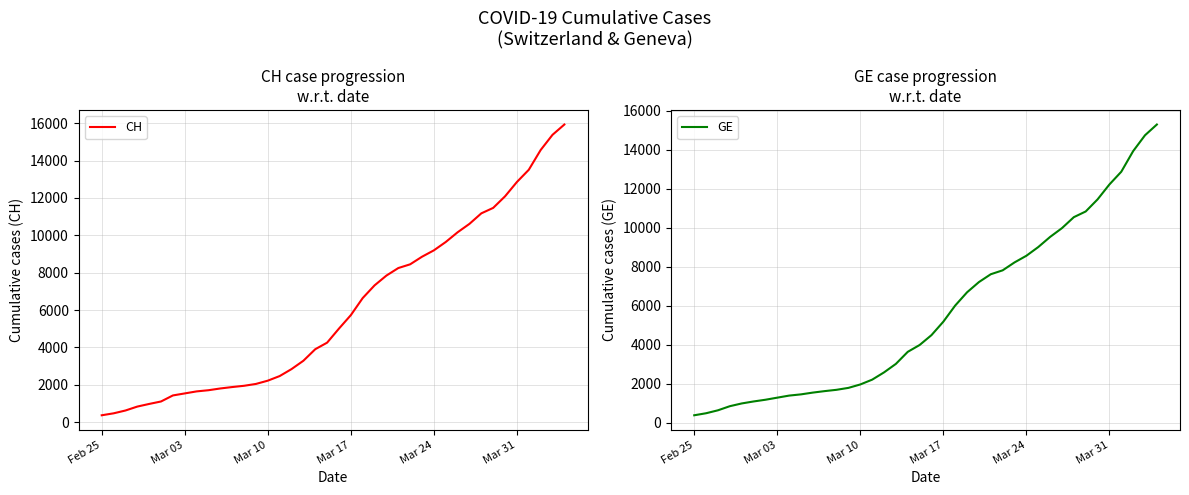

How many data points does each series have?

40